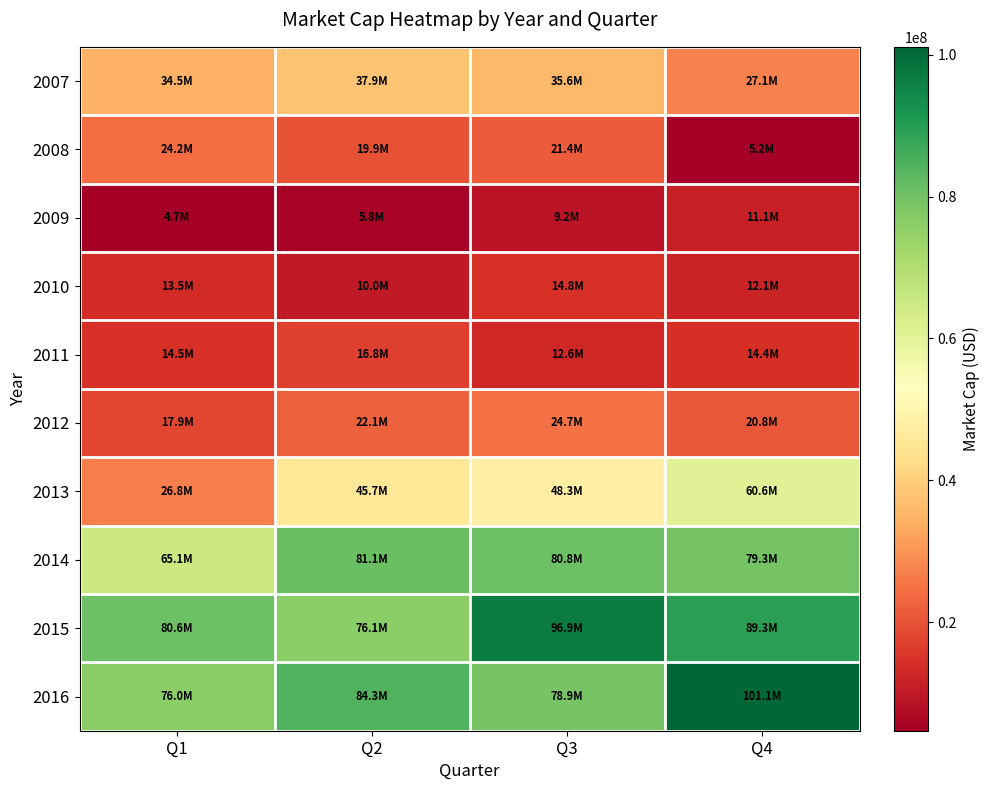

Reading left to right, list all the values displayed in this chart.

2007: Q1=34488365.2	Q2=37942659.1	Q3=35589782.1	Q4=27083982.2
2008: Q1=24152148.6	Q2=19945193.0	Q3=21396004.9	Q4=5189310.7
2009: Q1=4667750.6	Q2=5794528.9	Q3=9158677.8	Q4=11134427.9
2010: Q1=13541219.5	Q2=9968376.1	Q3=14829113.8	Q4=12059283.0
2011: Q1=14515602.5	Q2=16786596.1	Q3=12639154.8	Q4=14447758.3
2012: Q1=17907112.6	Q2=22112703.9	Q3=24711429.2	Q4=20816198.9
2013: Q1=26766662.1	Q2=45706171.5	Q3=48252152.0	Q4=60629146.4
2014: Q1=65137772.7	Q2=81069290.9	Q3=80761106.4	Q4=79281990.0
2015: Q1=80634045.6	Q2=76134921.1	Q3=96884162.8	Q4=89262798.2
2016: Q1=76035562.5	Q2=84316031.6	Q3=78916217.7	Q4=101138428.4